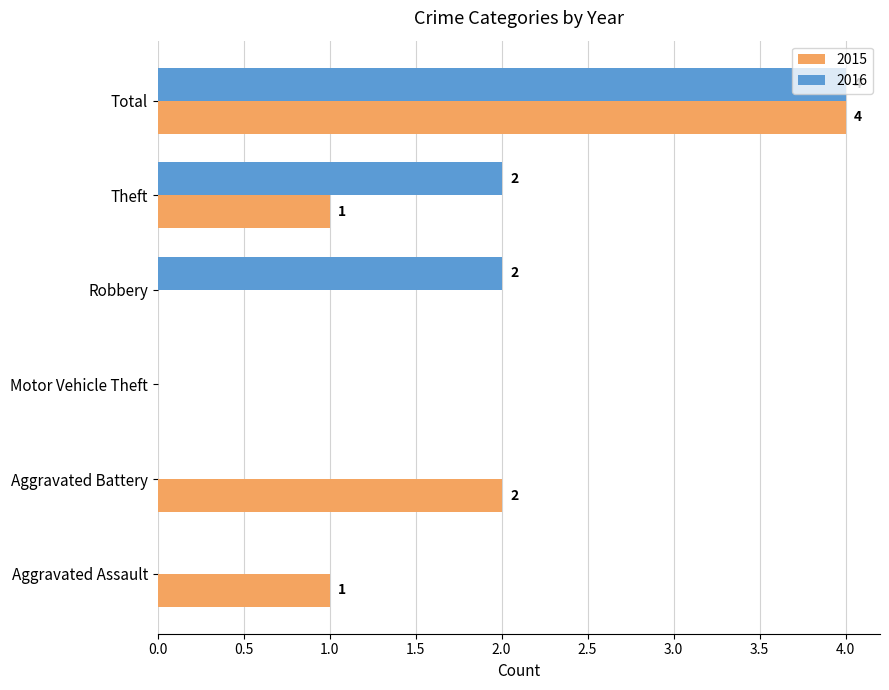

Between Aggravated Assault and Motor Vehicle Theft, which series saw the biggest shift?

2015